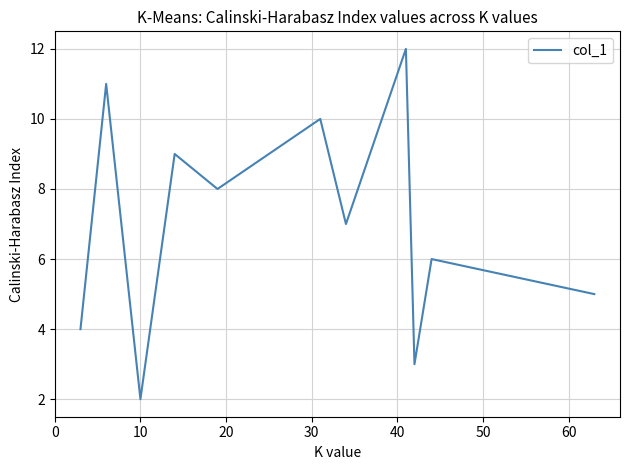

What is the difference between the maximum and minimum values?

10.0